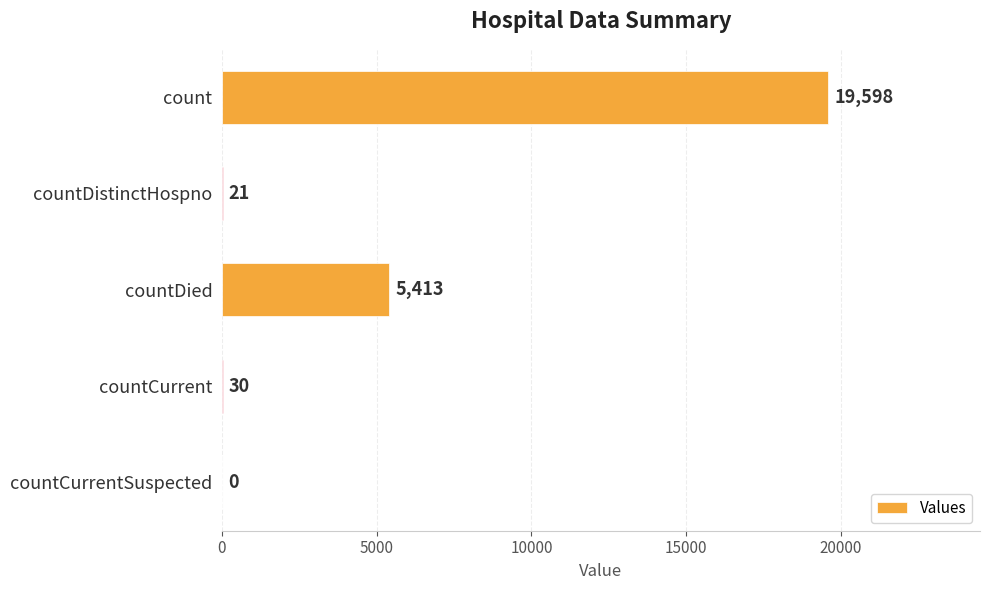

How many positive values are there?

4